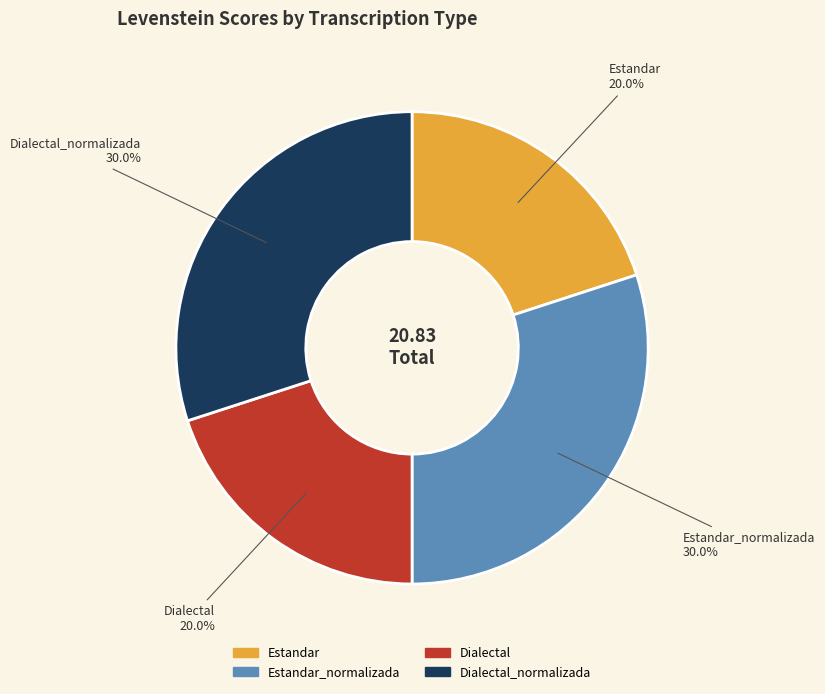

To the nearest percent, what portion does Estandar_normalizada represent?

30%